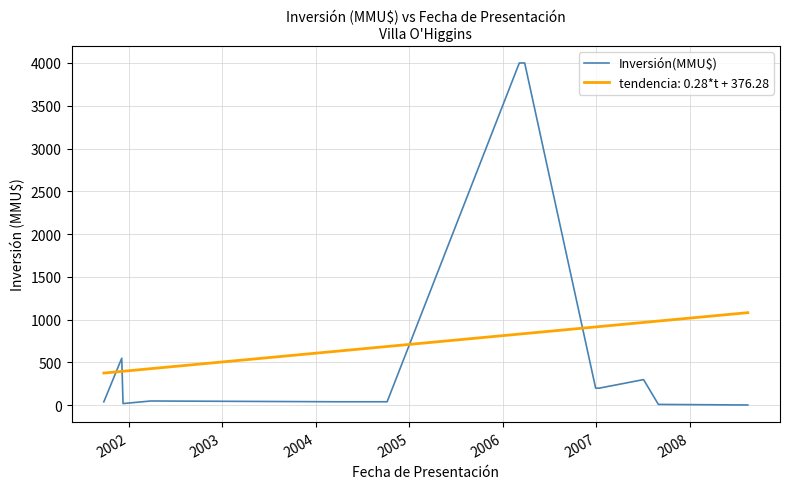

How many lines are shown in the chart?

2